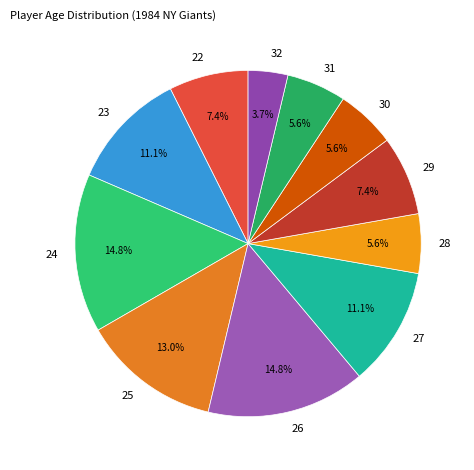

What percentage is the 30 slice, to the nearest percent?

6%